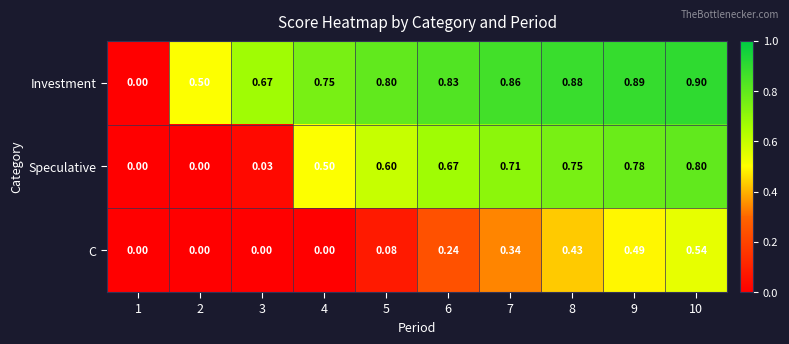

What is the total value across all series at 5?

1.5